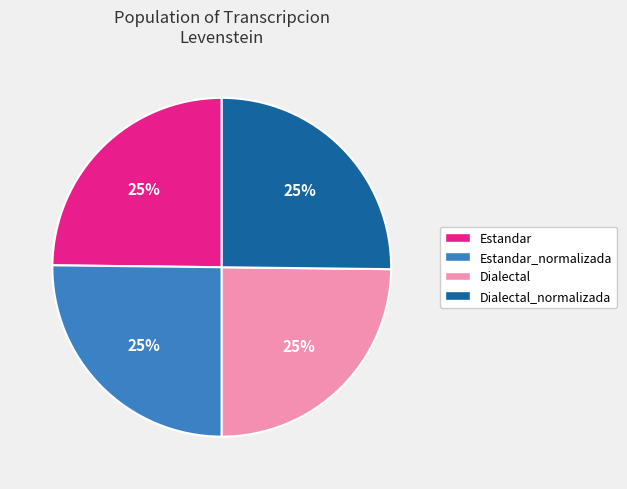

The Estandar slice represents 15% of the pie. True or false?

False